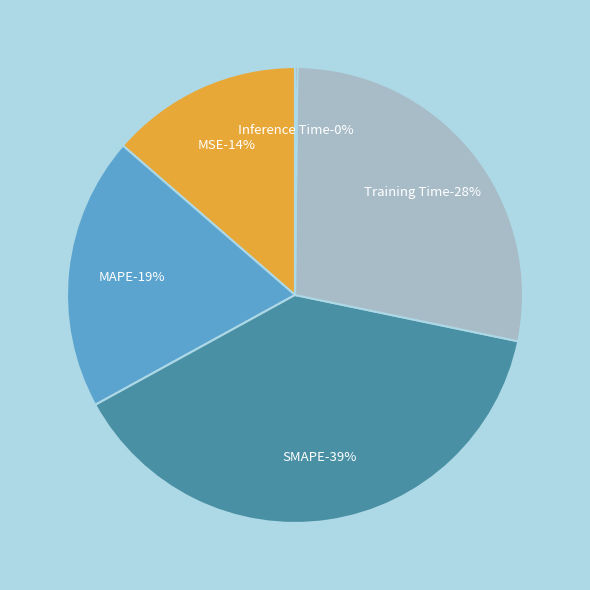

What is the smallest slice in the pie chart?

Inference Time